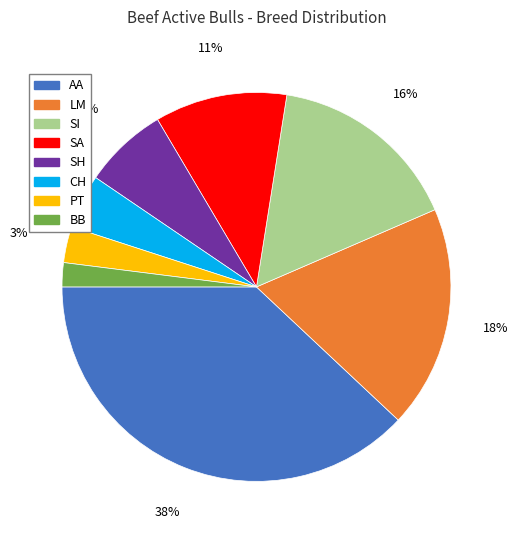

Rank the categories by value from highest to lowest.

AA, LM, SI, SA, SH, CH, PT, BB